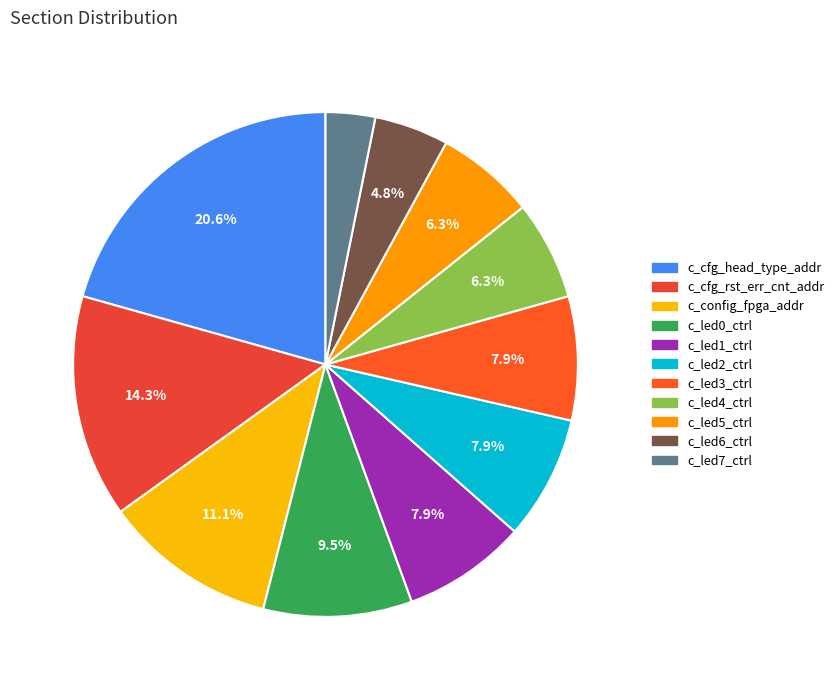

The c_led0_ctrl slice represents 16% of the pie. True or false?

False